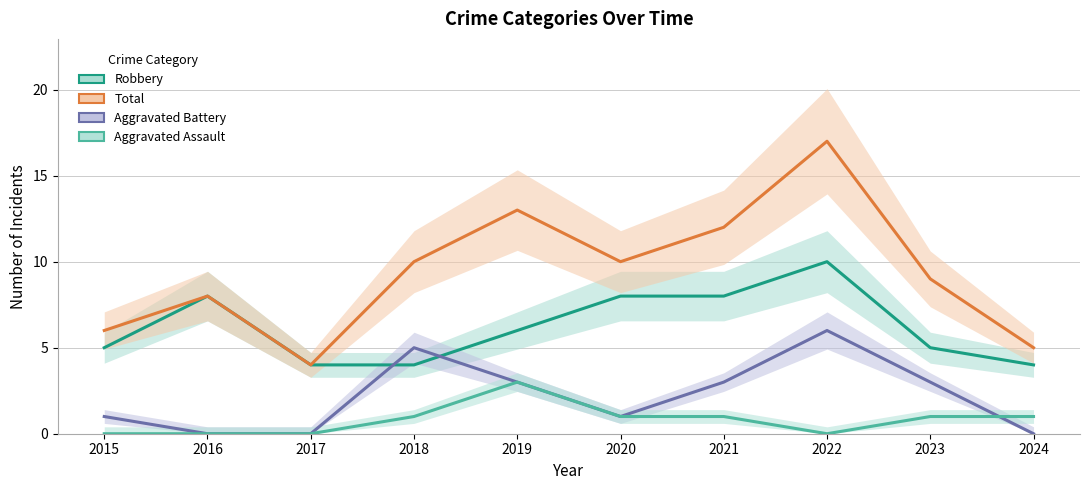

How many data points does each series have?

10